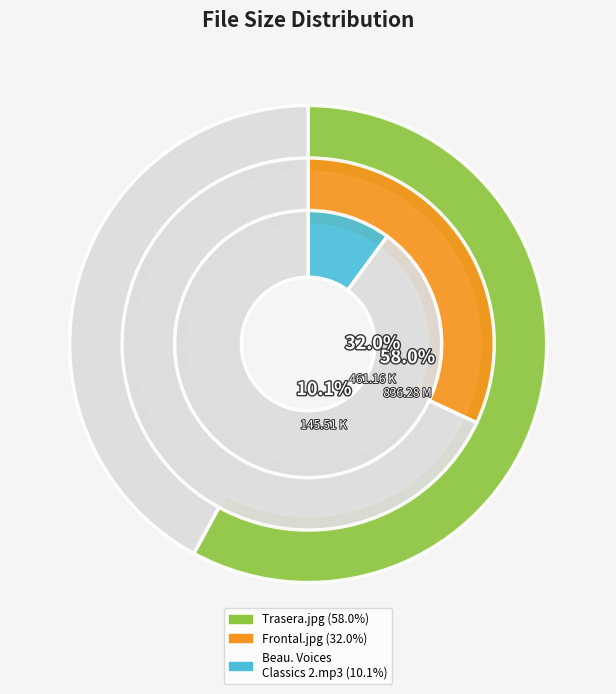

Approximately how many times larger is the value at Beautiful Voices Classics 2.mp3 compared to Frontal.jpg?

0.3